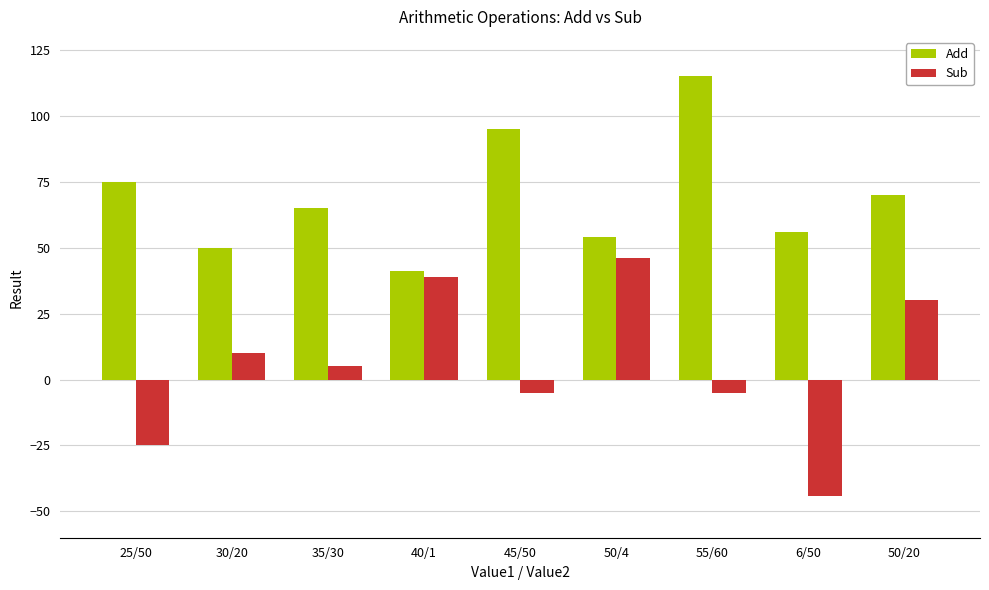

Between 35/30 and 50/4, which series saw the biggest shift?

Sub